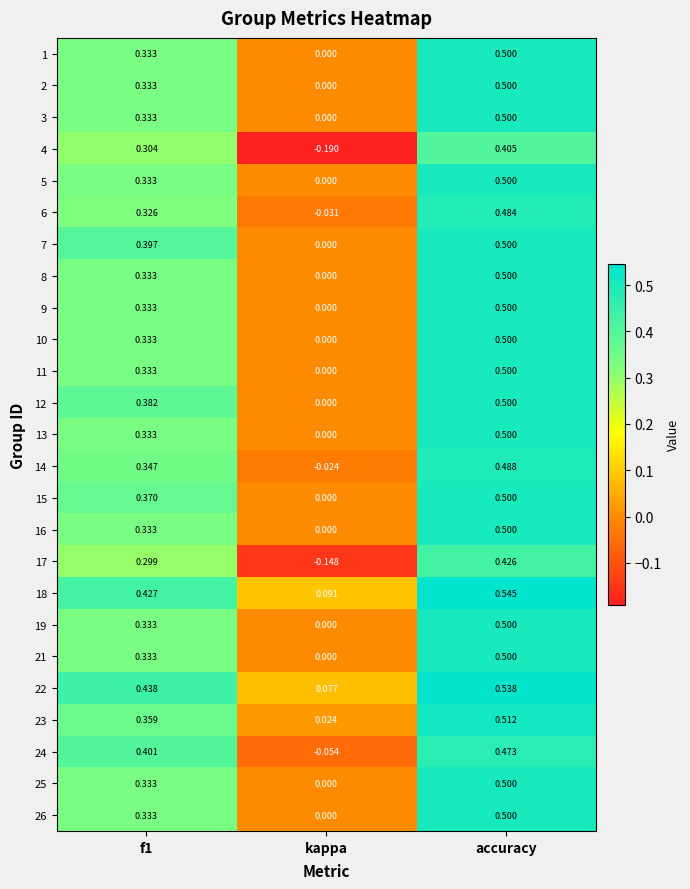

Where is 1 nearest to the value 0?

kappa